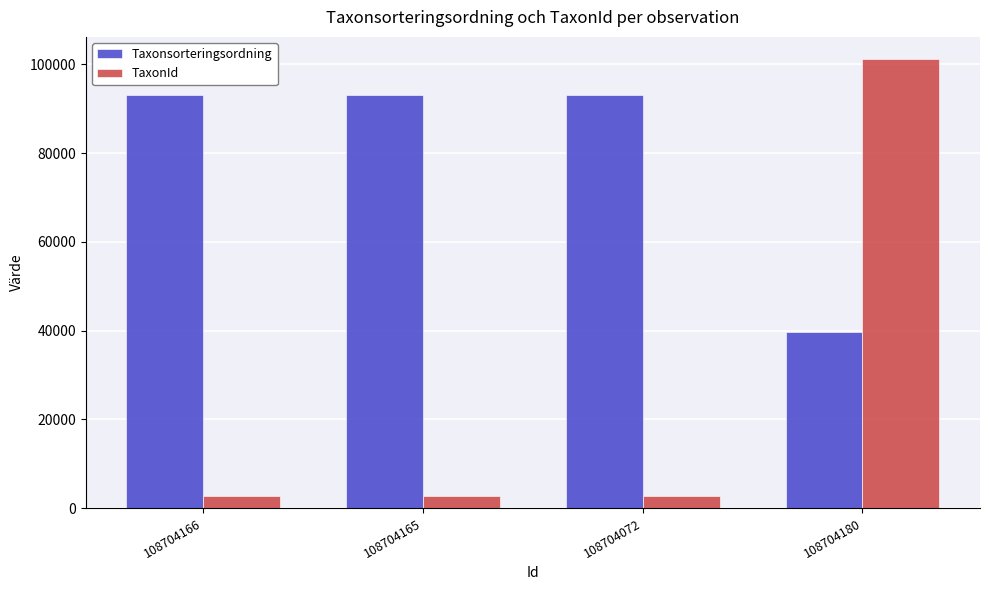

What are all the series names shown in the legend?

Taxonsorteringsordning, TaxonId